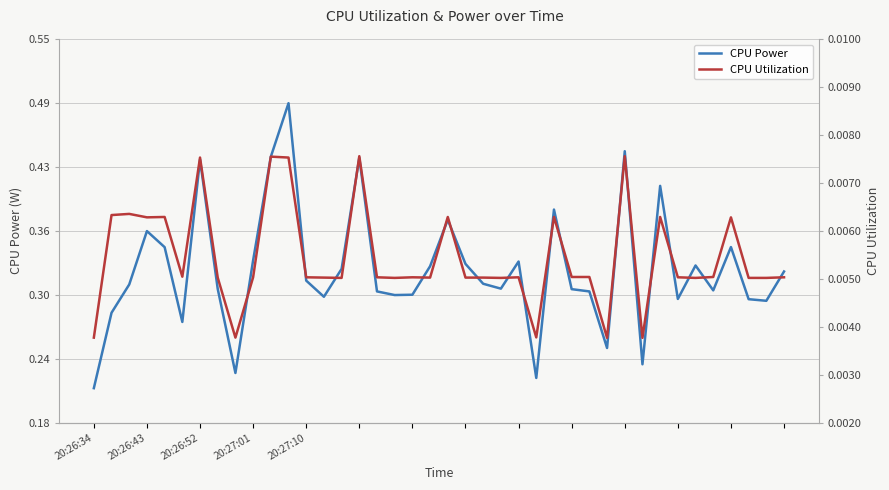

Which series has the largest total across all categories?

CPU Power